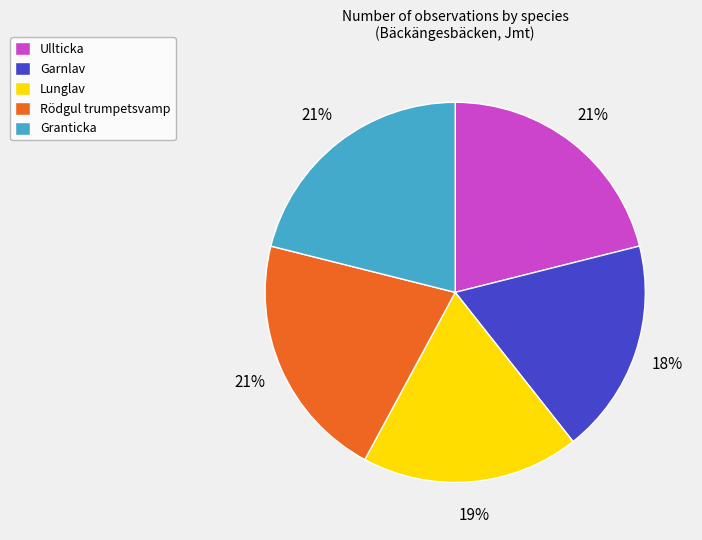

To the nearest percent, what portion does Rödgul trumpetsvamp represent?

21%